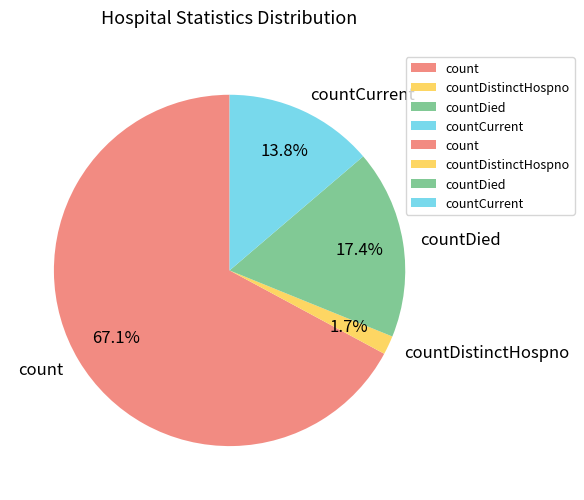

What percentage is the count slice, to the nearest percent?

67%